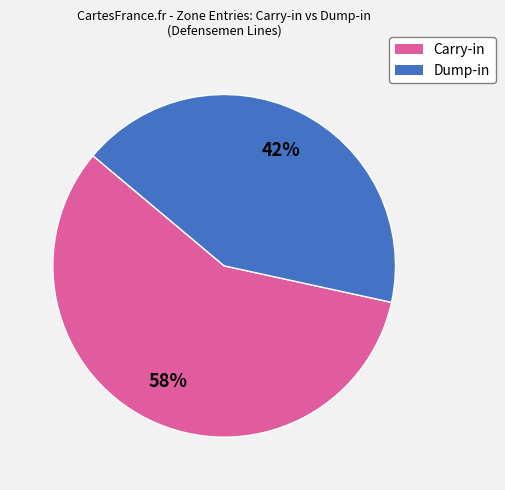

How many segments does this pie chart have?

2